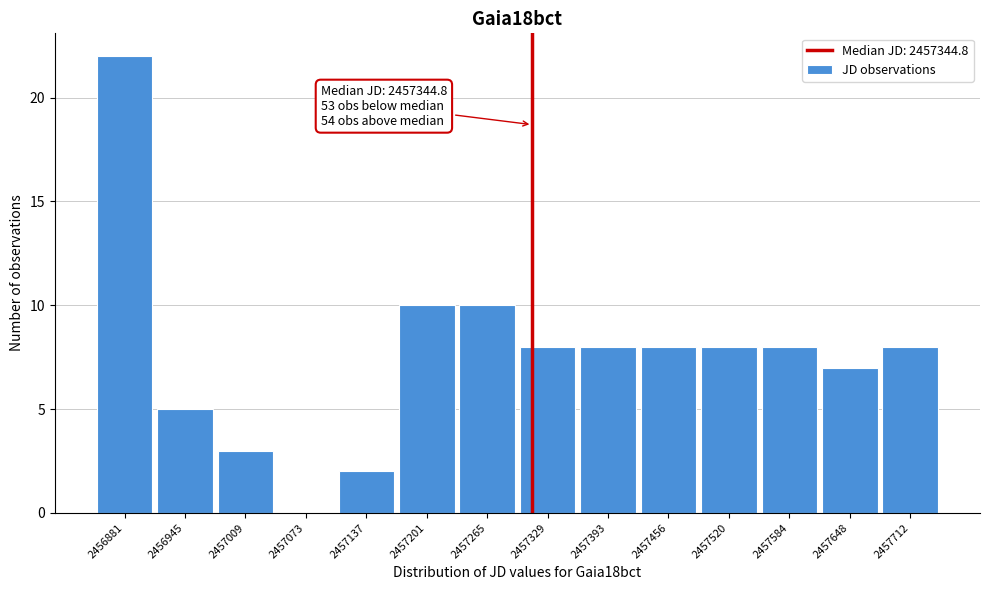

Reading right to left, transcribe all the data shown in this chart.

2457712=8	2457648=7	2457584=8	2457520=8	2457456=8	2457393=8	2457329=8	2457265=10	2457201=10	2457137=2	2457073=0	2457009=3	2456945=5	2456881=22